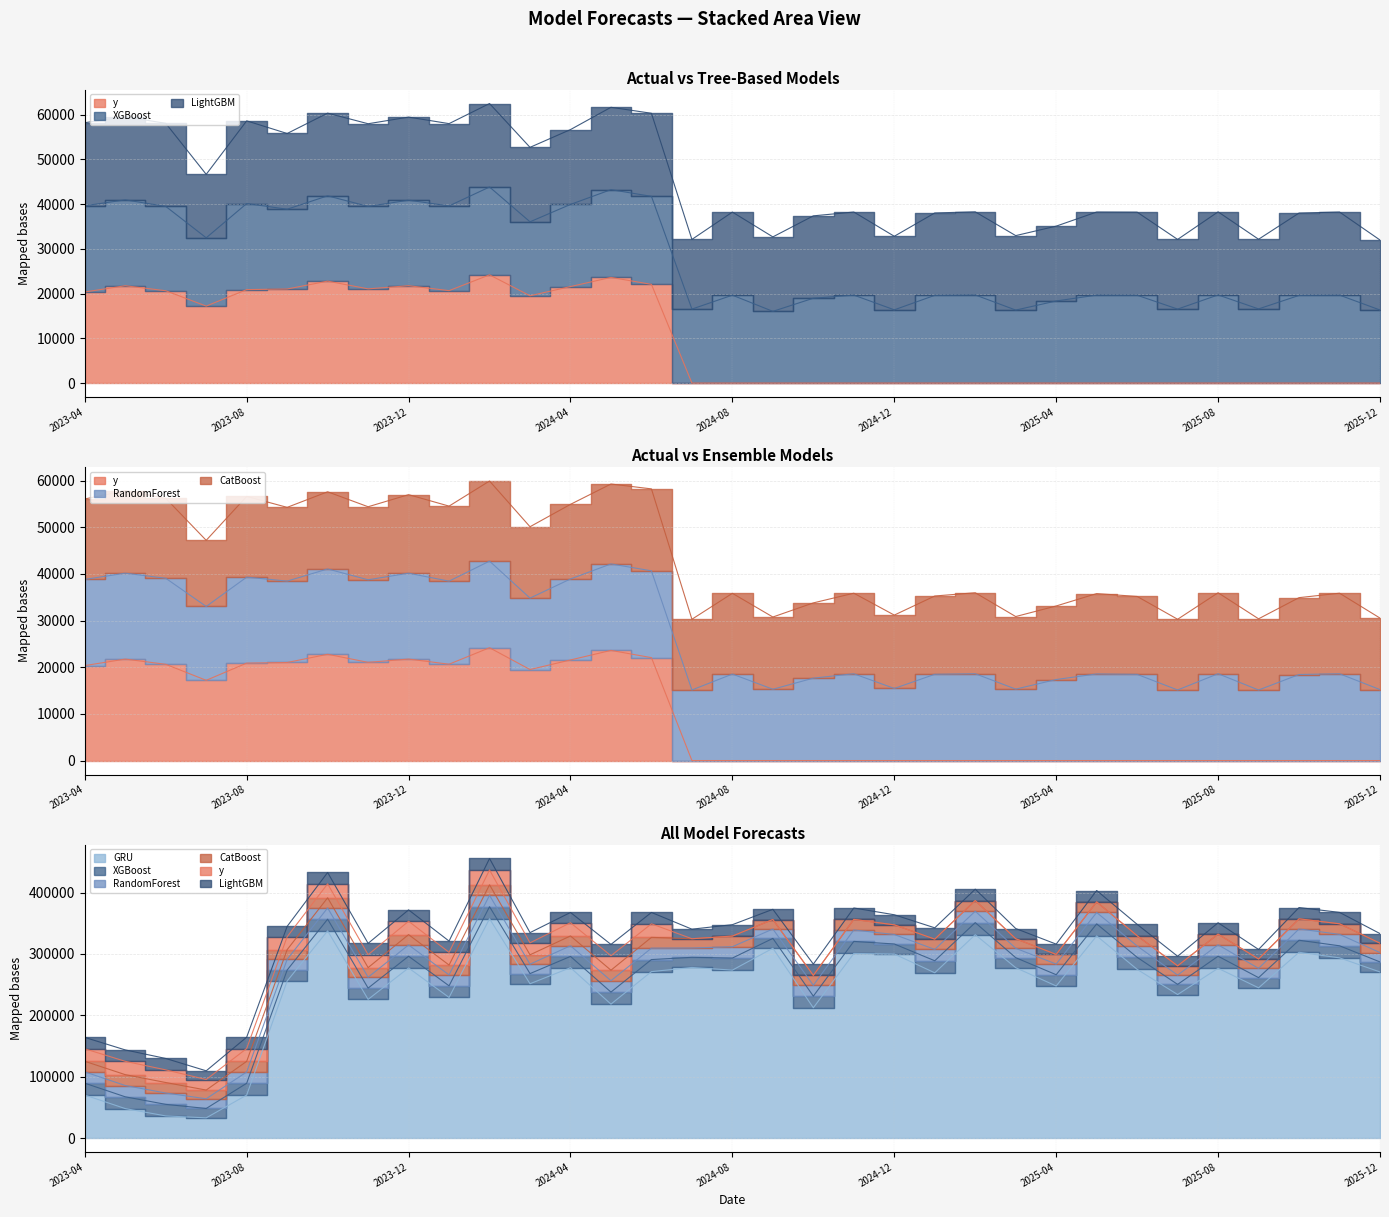

At which category is the sum across all series the highest?

2024-02-01